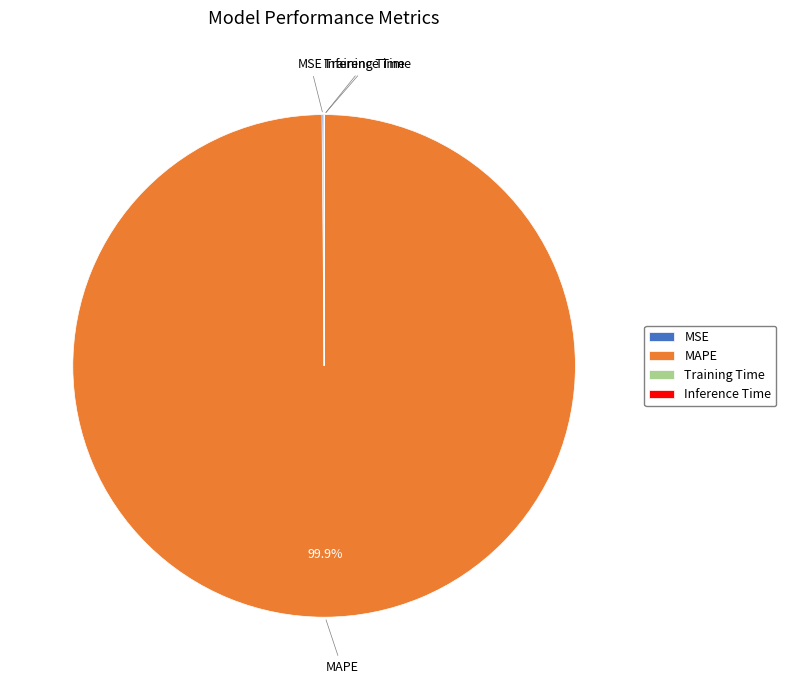

Does any single category account for the majority?

Yes